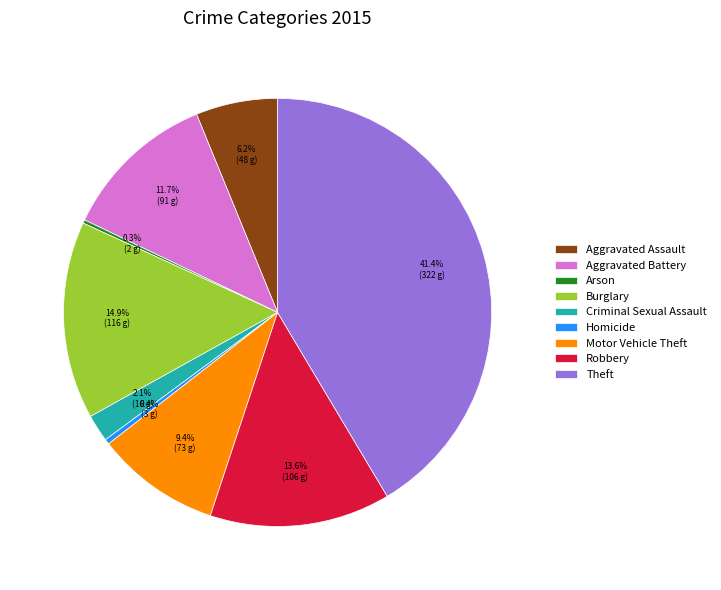

To the nearest percent, what is the difference between the largest and smallest slice percentages?

41%